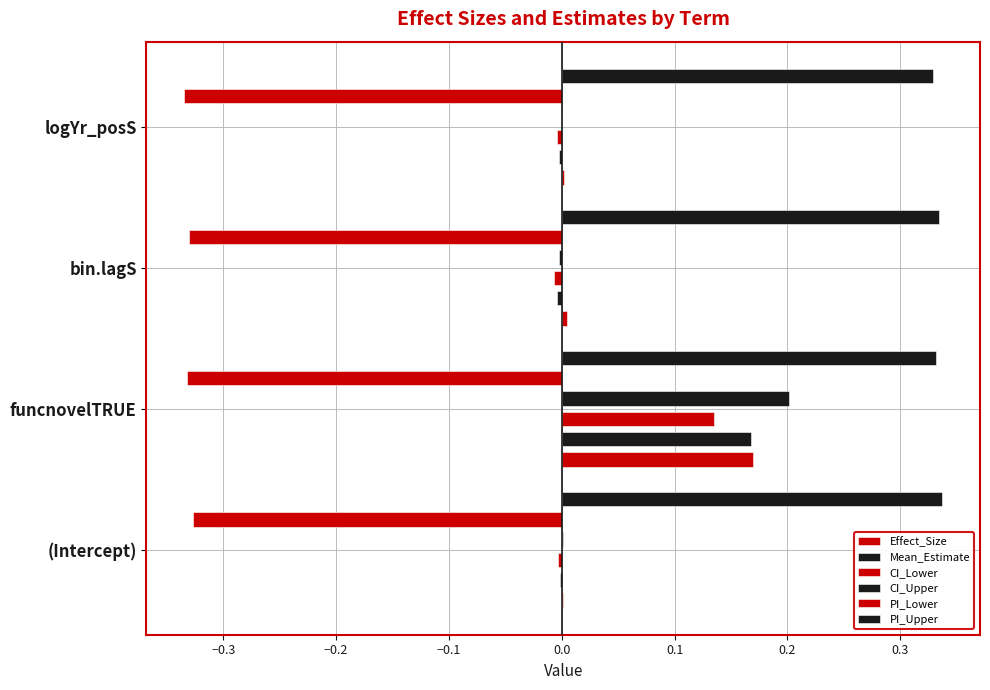

How many values in CI_Lower are above zero?

1